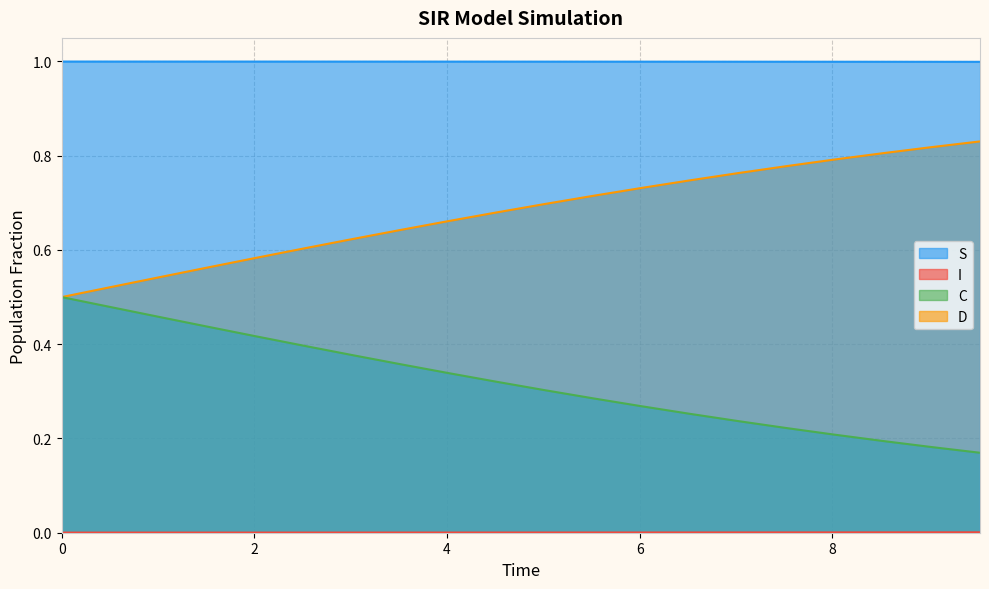

What are all the series names shown in the legend?

S, I, C, D